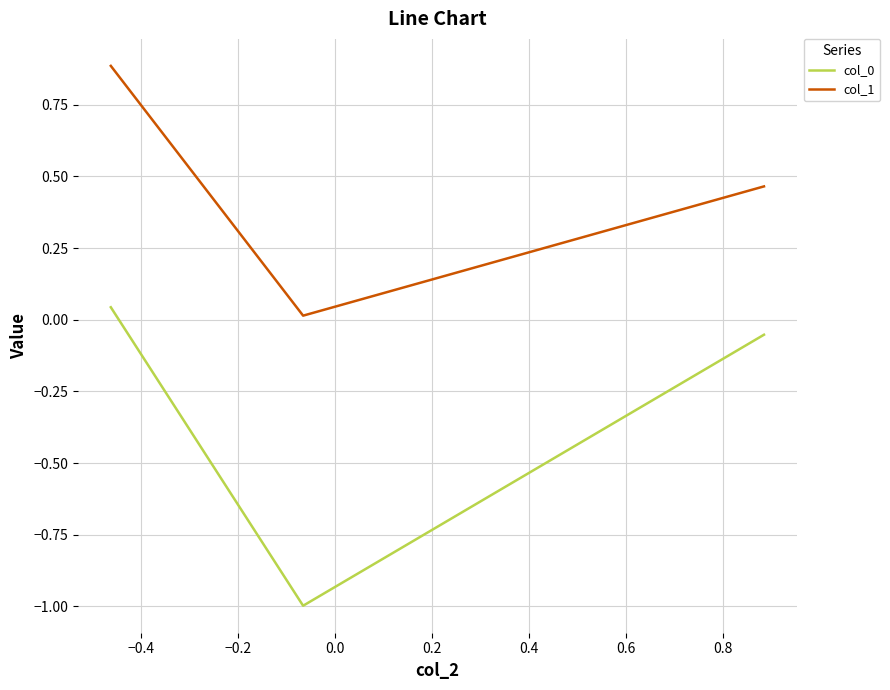

What is the average value of the col_0 series?

-0.3